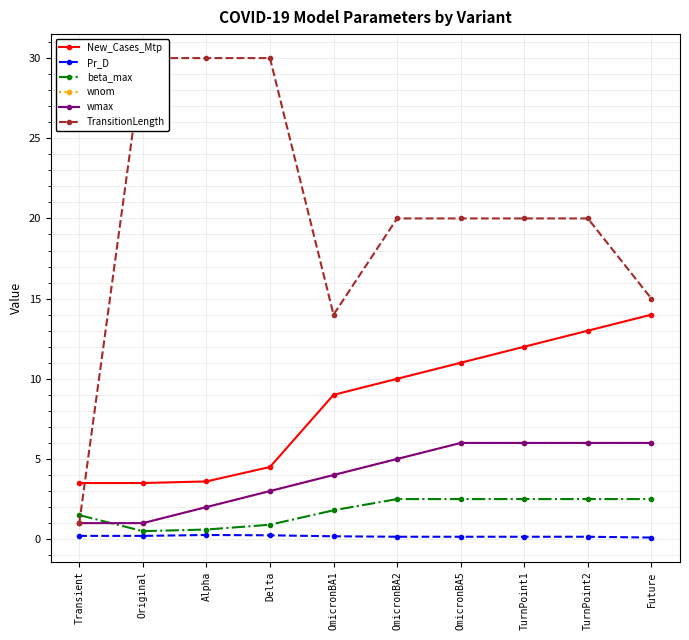

How many values in the TransitionLength series exceed 20?

3